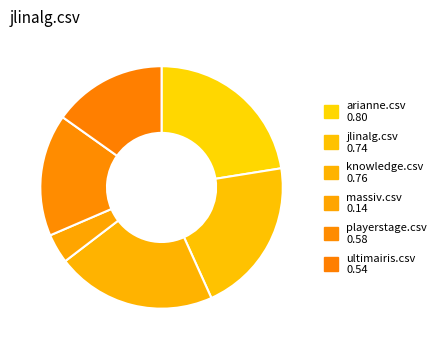

Count the number of slices in the pie.

6